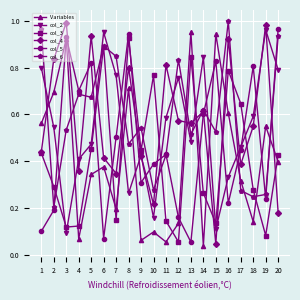

True or false: col_6 has a value of 0.4 at 5.

False